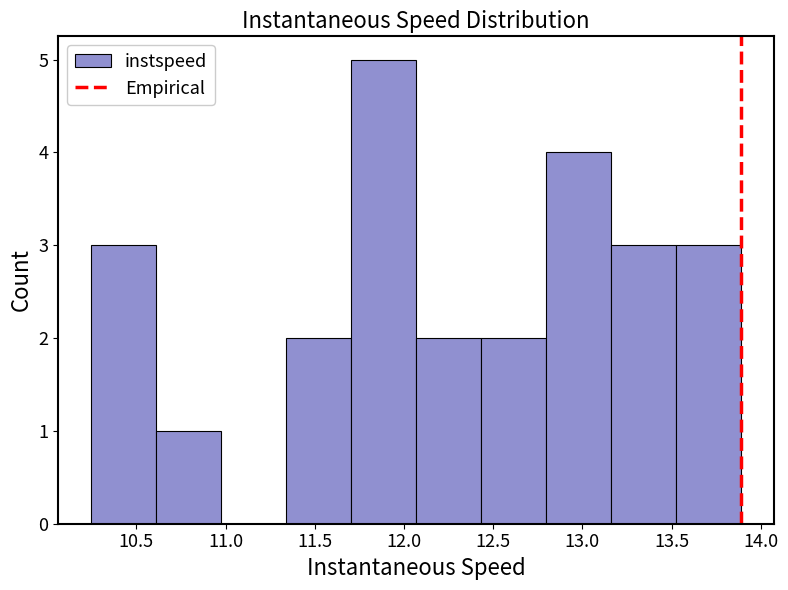

How tall is the bar that spans 11.70 to 12.05 on the x-axis? Neither the bar edges nor the heights are printed on the chart, so give them approximately, as read against the axes.

5